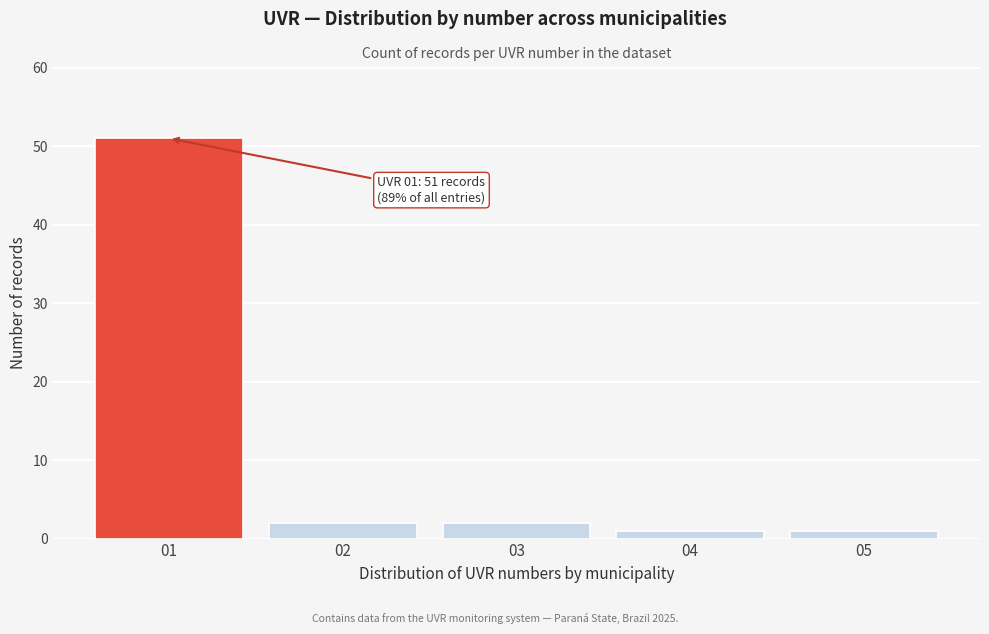

Reading left to right, list all the values displayed in this chart.

51	2	2	1	1